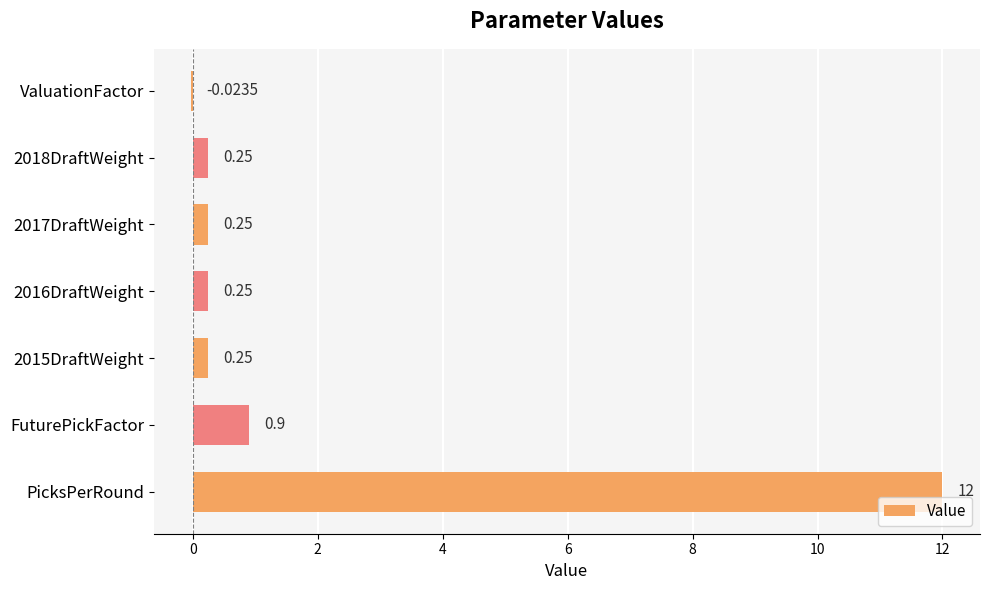

Between ValuationFactor and 2018DraftWeight, which is larger?

2018DraftWeight